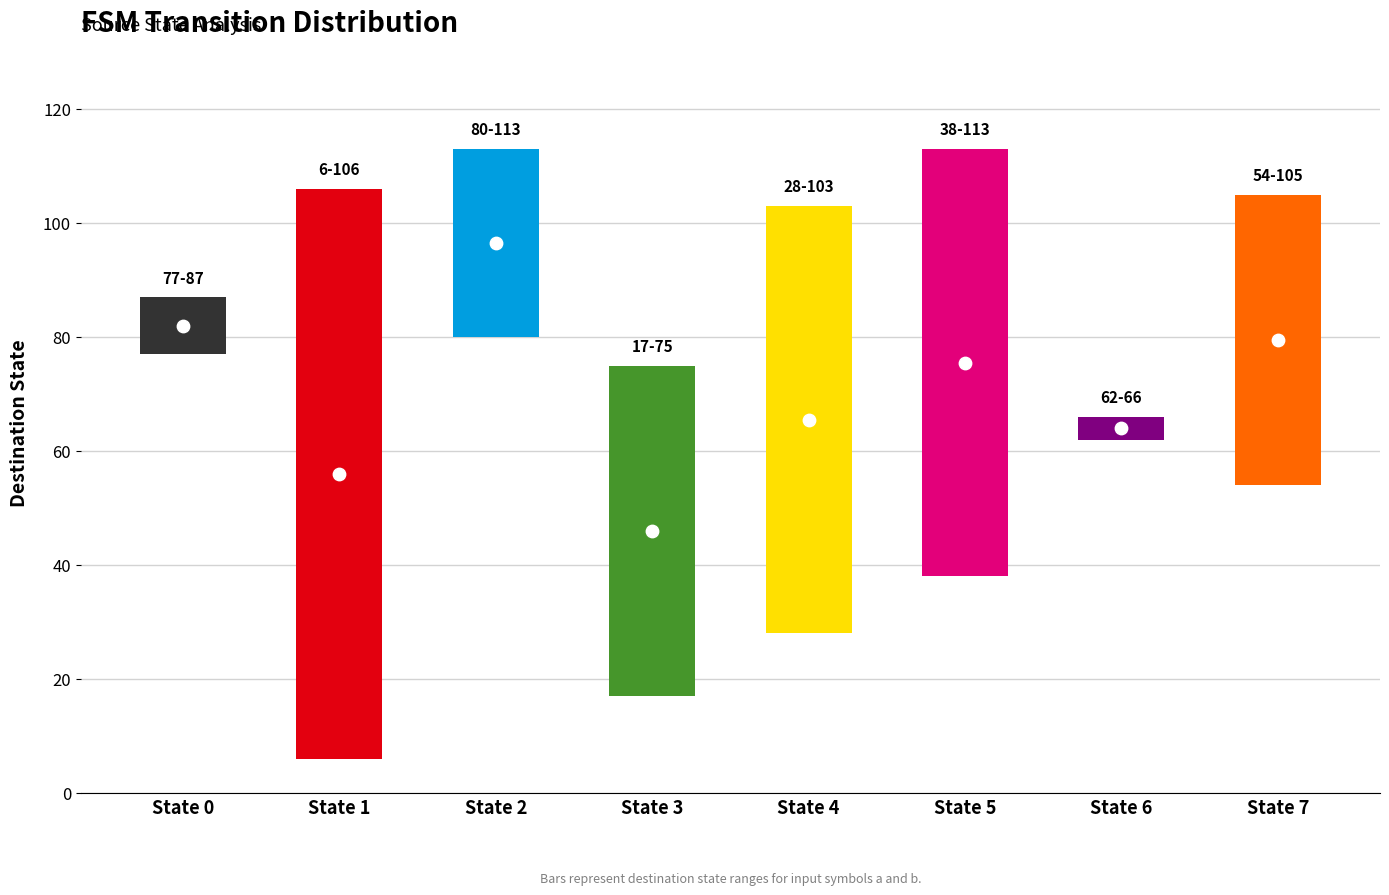

What is the total value across all series at 3?

95